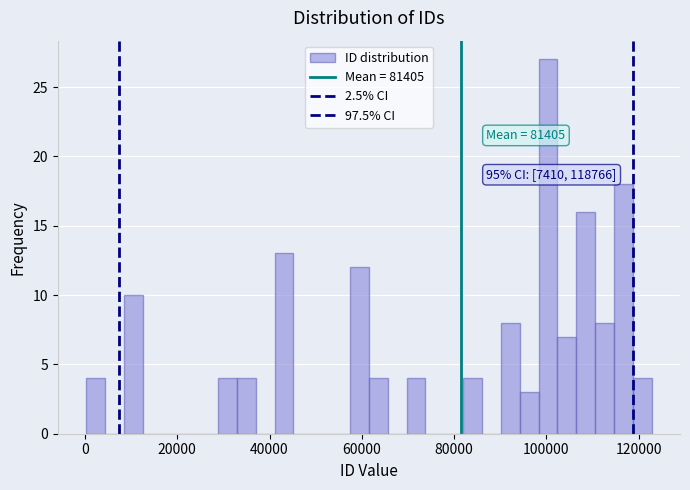

Around what value on the x-axis is the tallest bar? Give the approximate position of its centre, as read against the axis.

100000